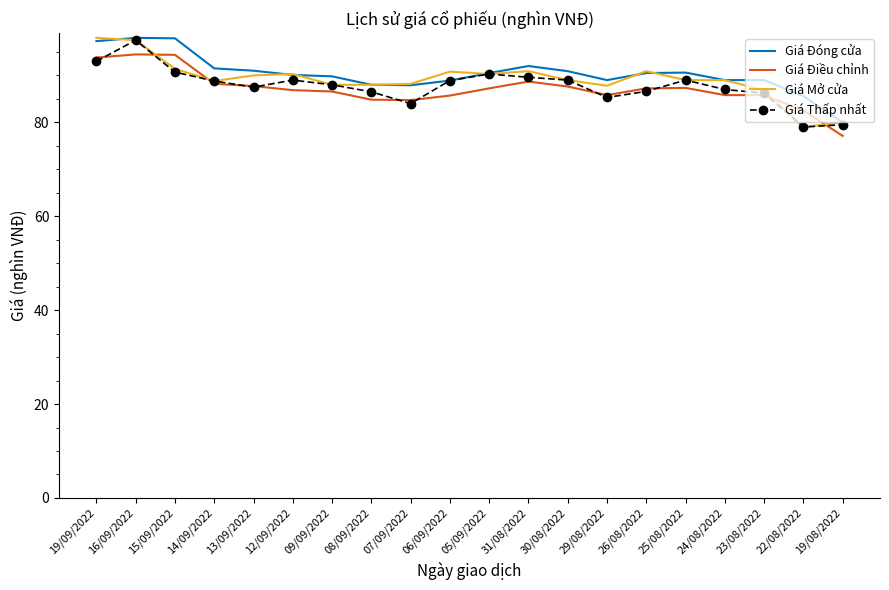

Is the value of Giá Thấp nhất at 25/08/2022 greater than the value of Giá Điều chỉnh at 23/08/2022?

Yes